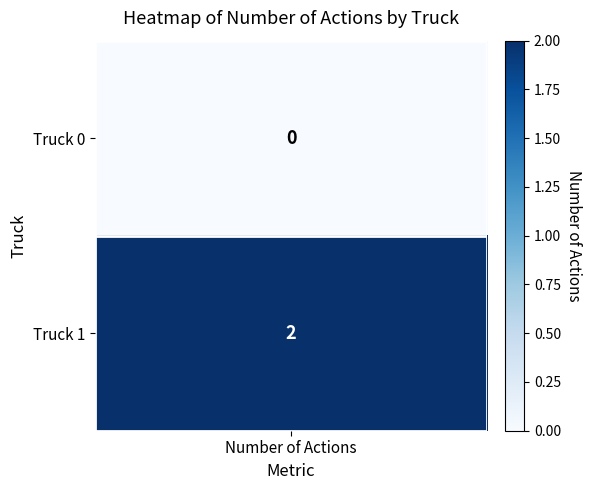

Which label corresponds to the smallest value in the chart?

Truck 0